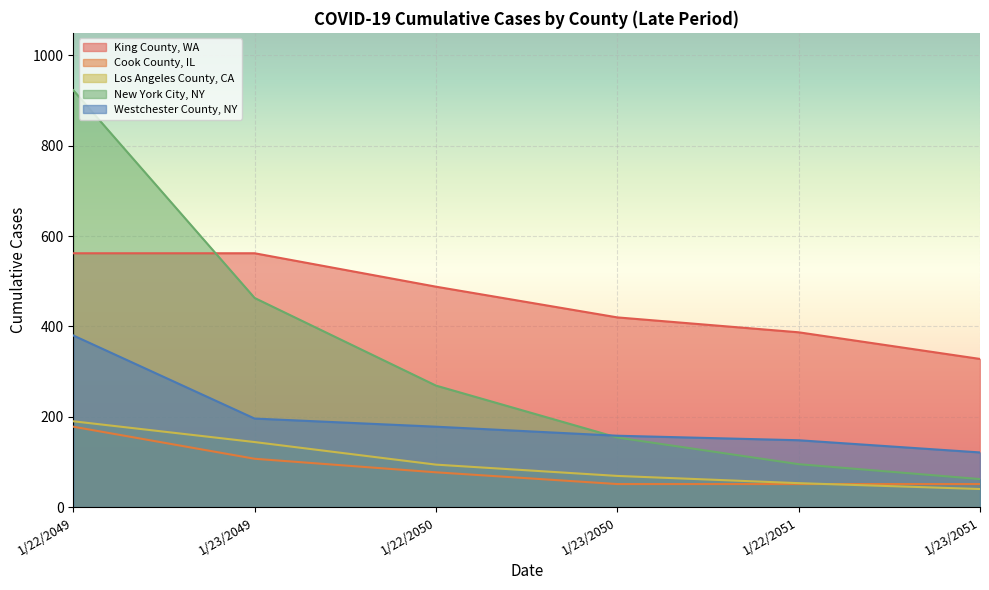

How many values in the King County, WA series are below 488?

3